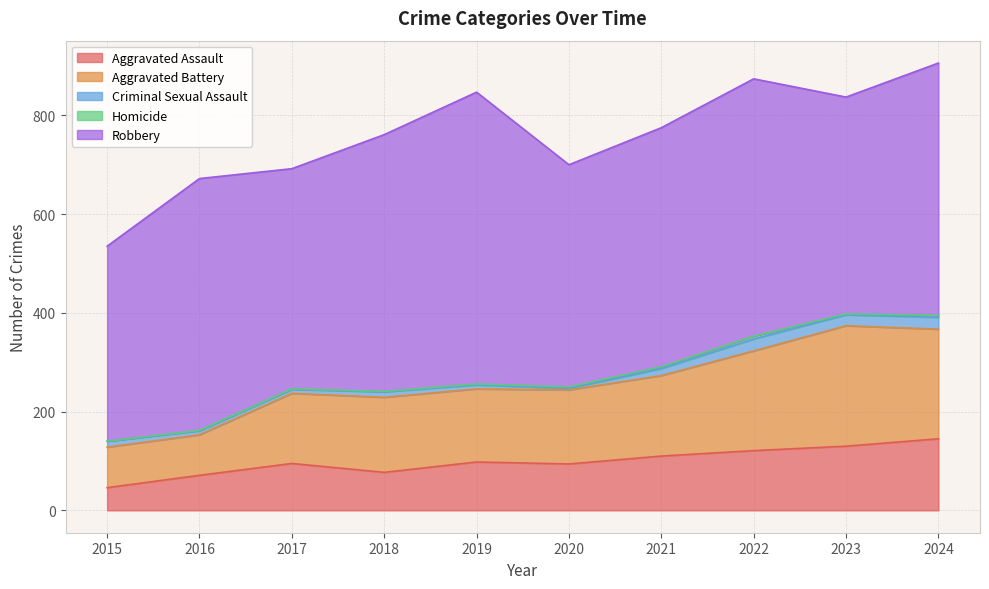

What is the greatest value displayed?

591